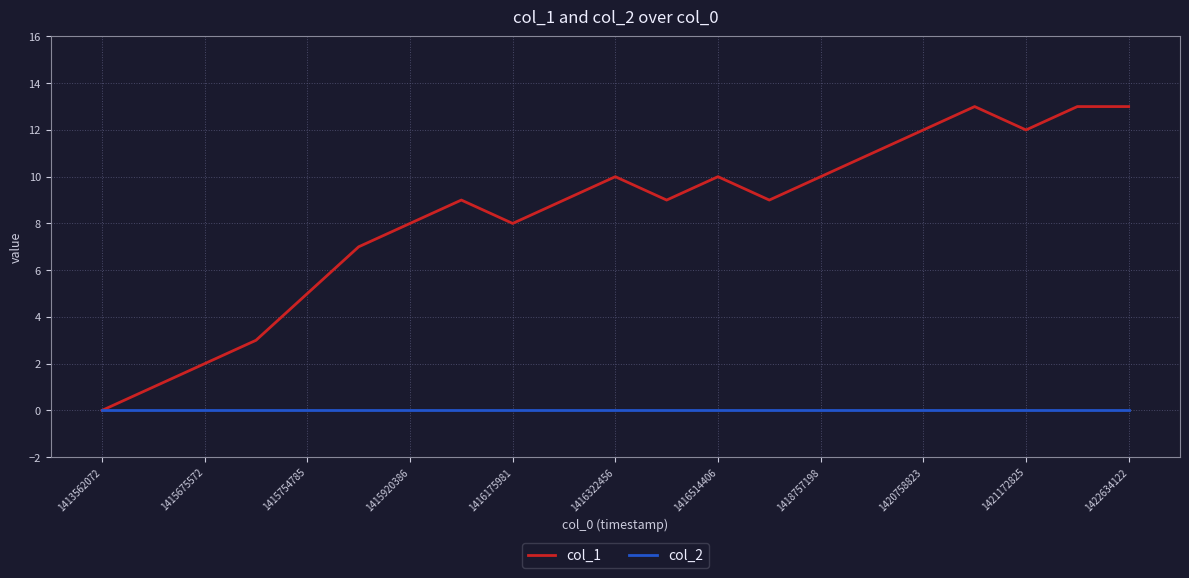

List the series in order of their overall mean, highest first.

col_1, col_2